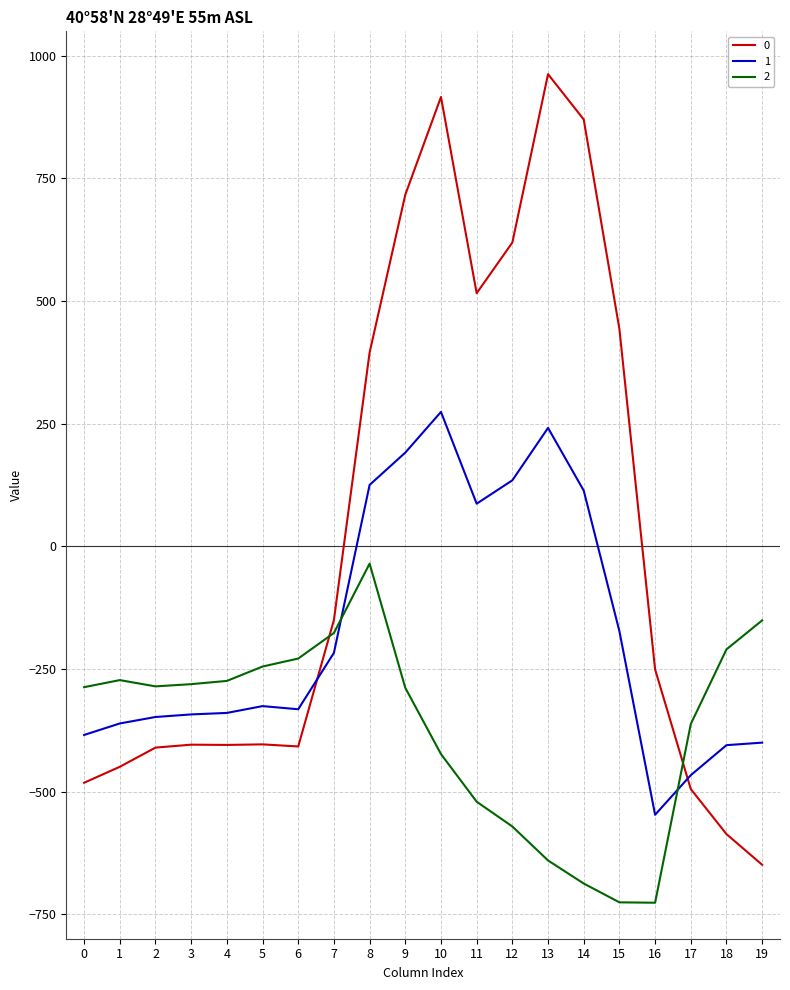

Which series ends up on top after the final intersection of 2 and 0?

2